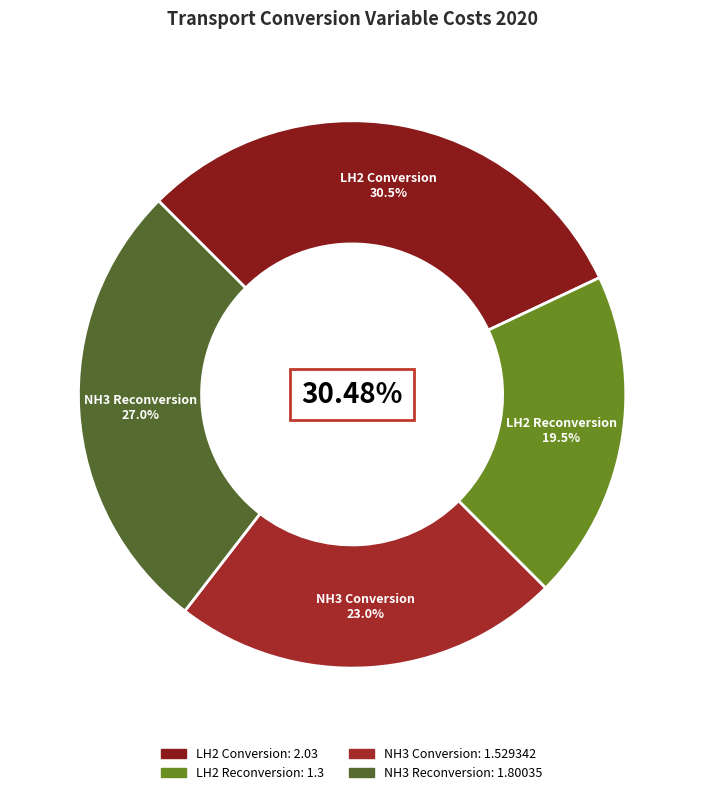

What percentage do LH2 Conversion and NH3 Conversion together represent?

53.4%